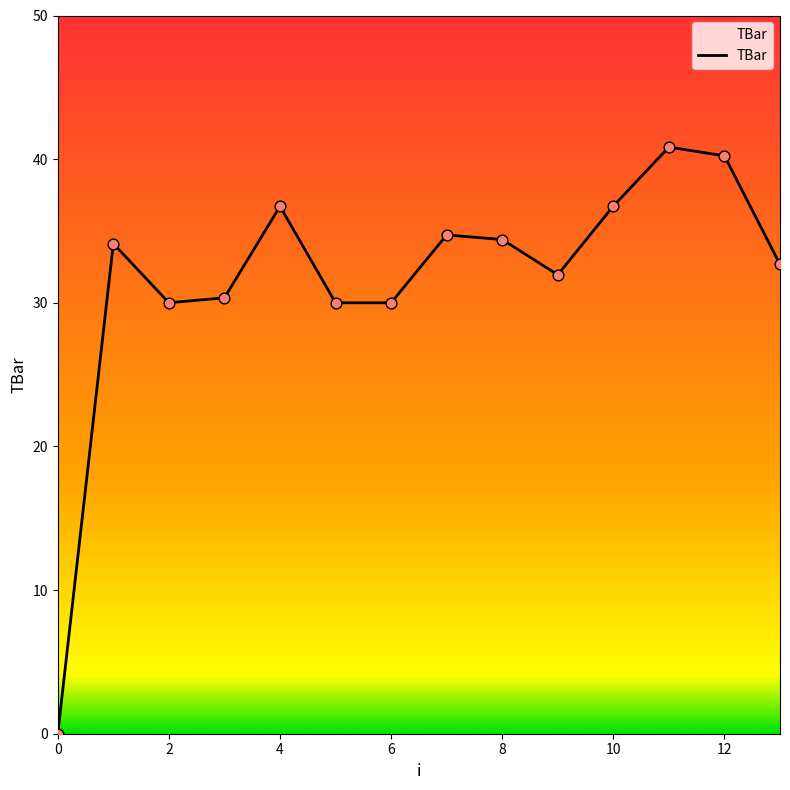

What is the greatest value displayed?

40.8